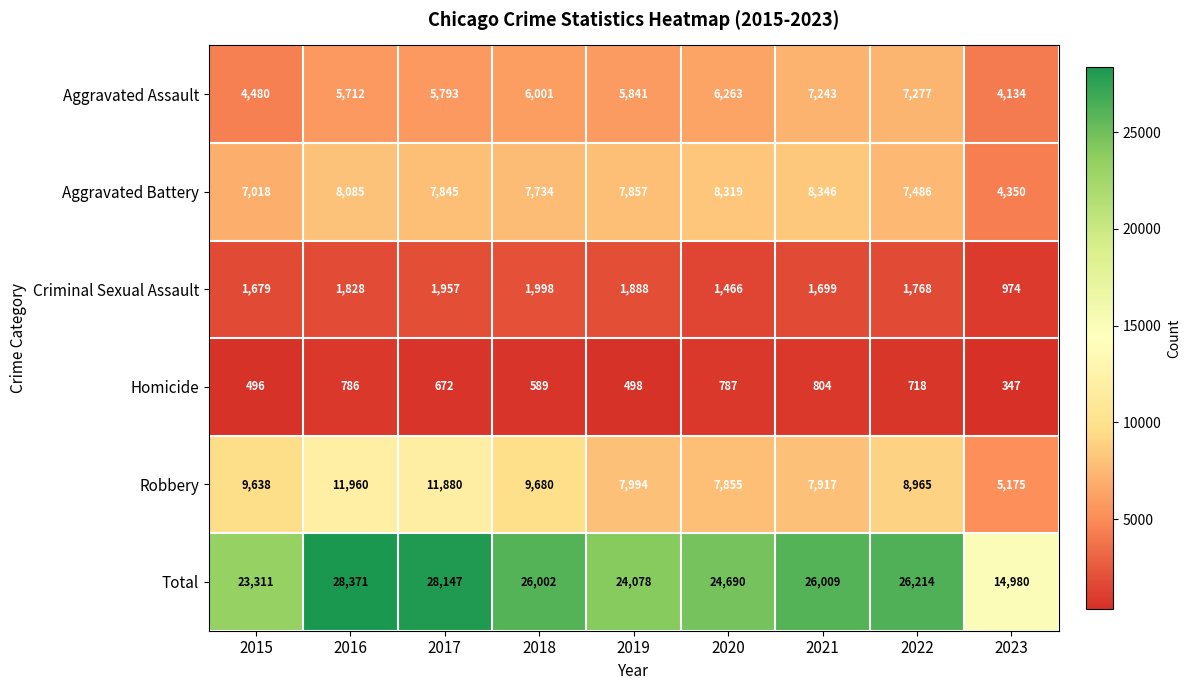

Which category has the highest value in the Aggravated Battery series?

2021